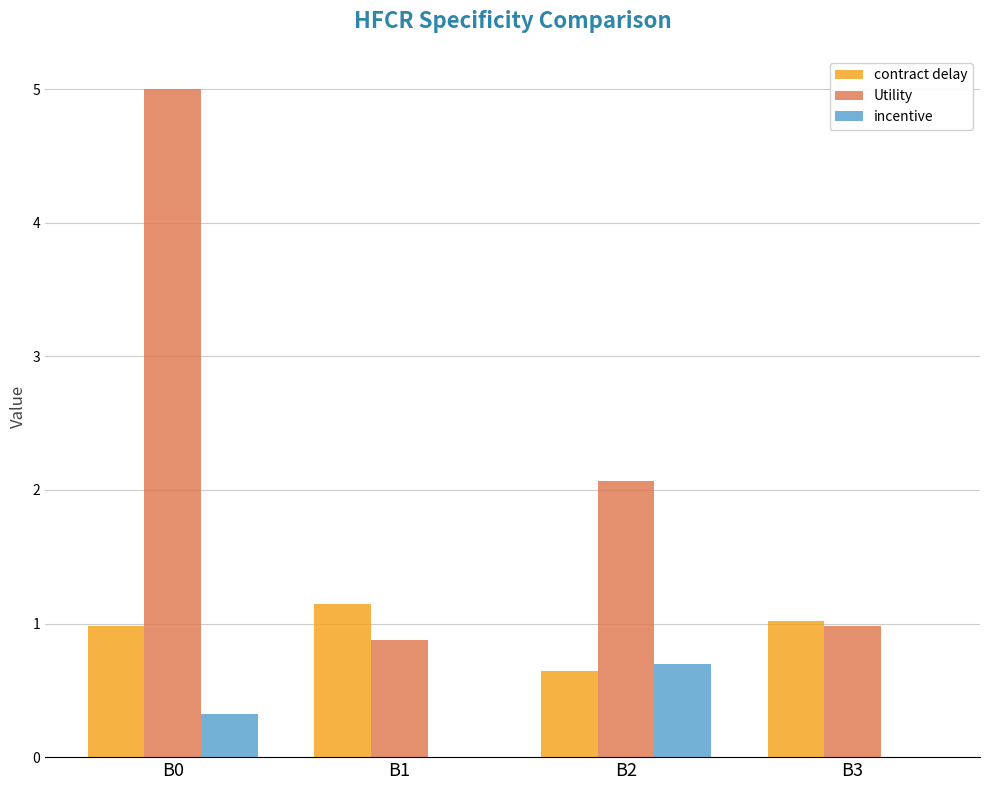

Is it true that Utility equals 2.1 at B2?

True